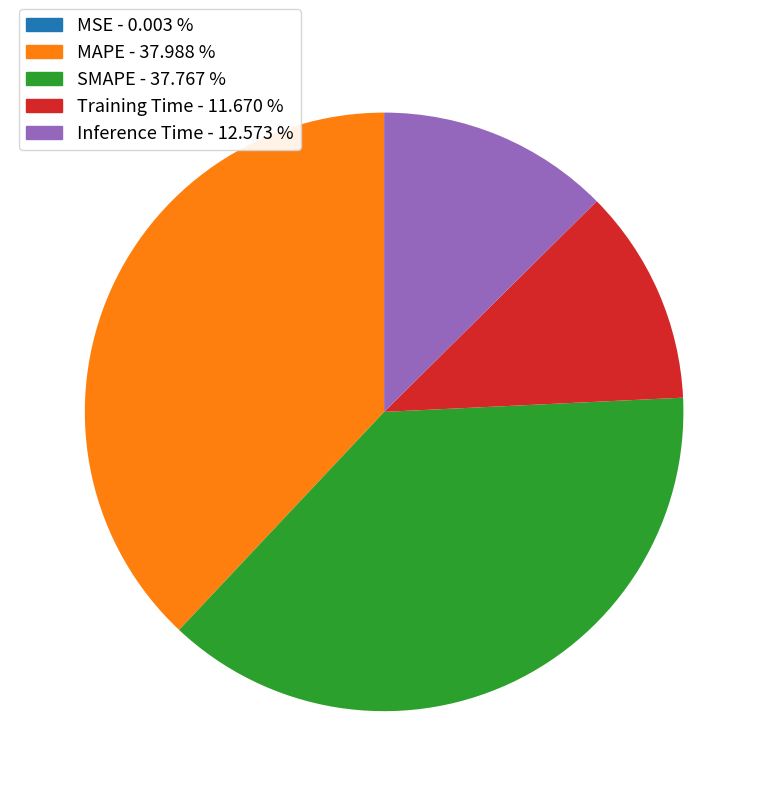

Is there a majority slice in this chart?

No